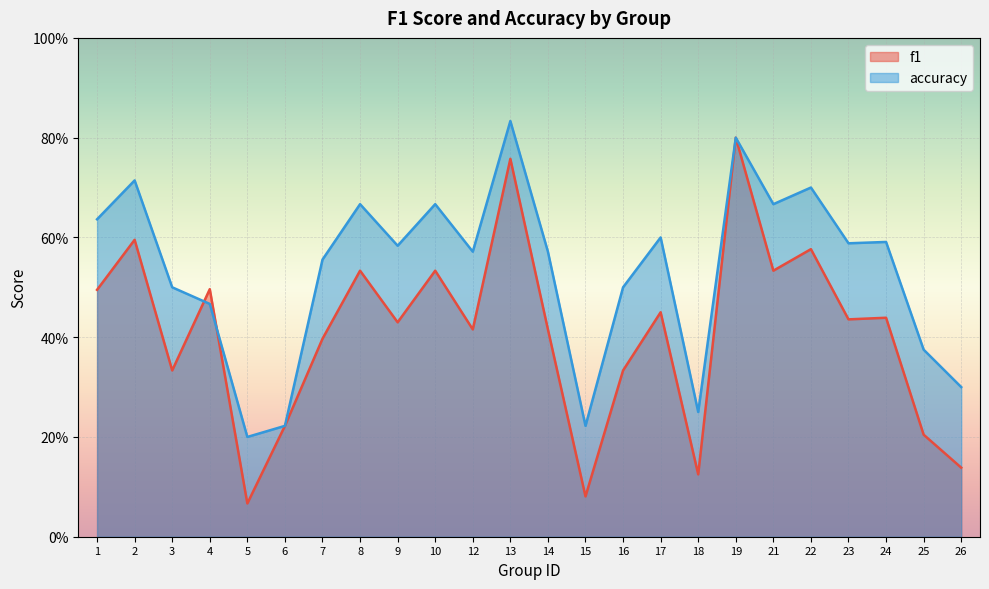

Which has a higher value, 18 or 21?

21